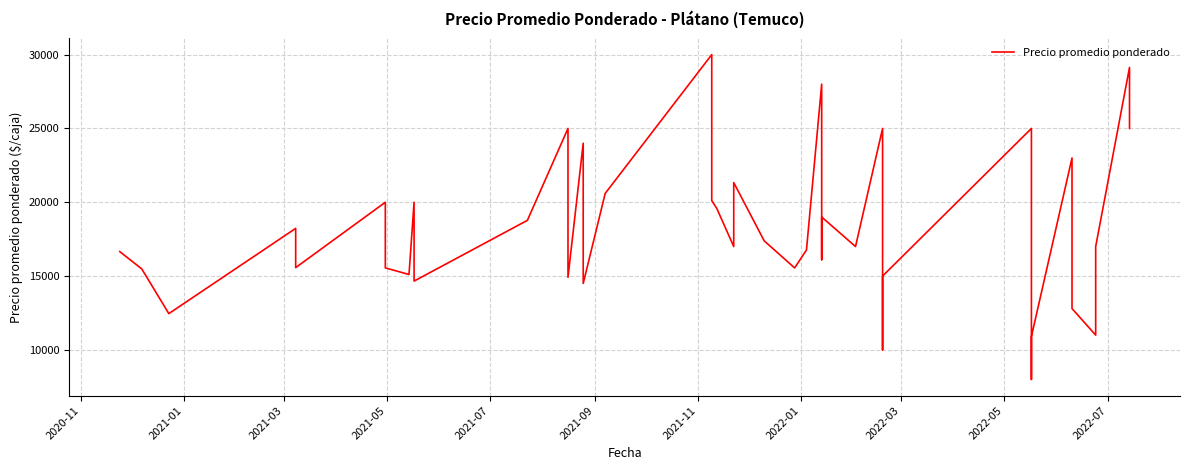

What is the difference between the maximum and minimum values?

22000